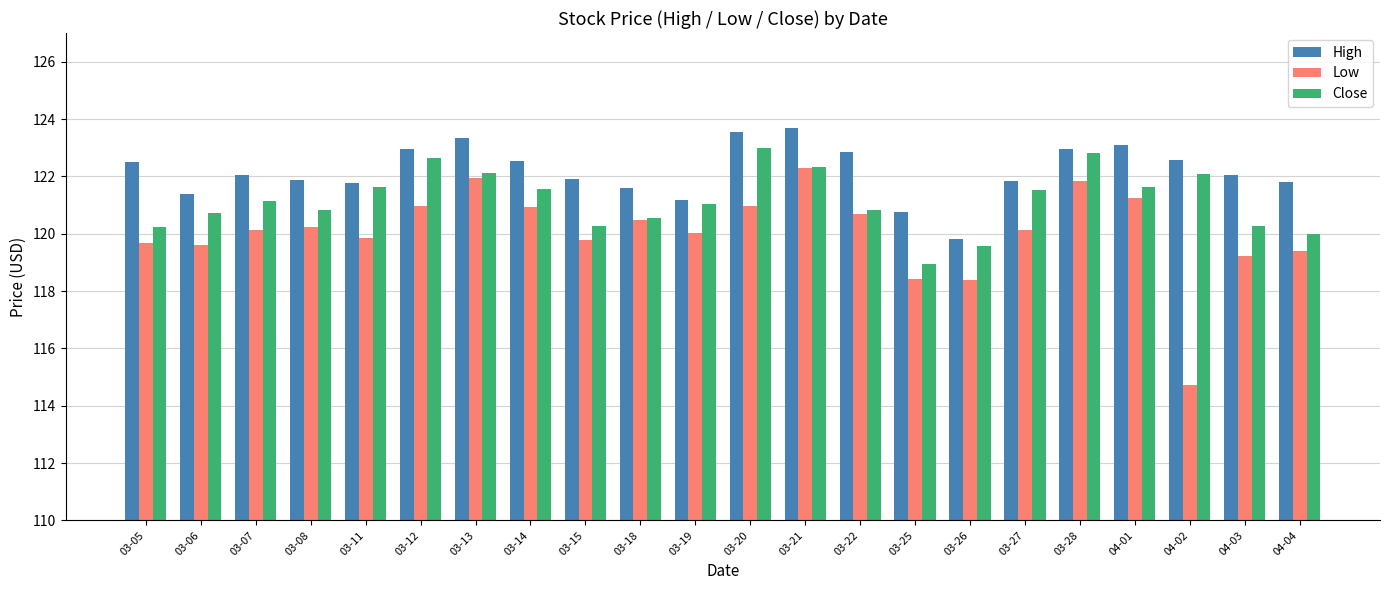

What is the greatest value displayed?

123.7